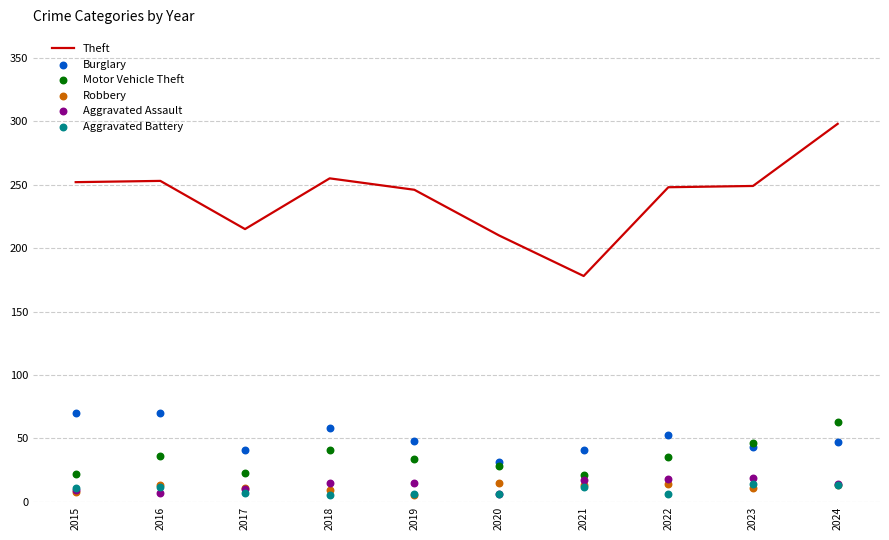

Which series contains the highest Y value?

Theft